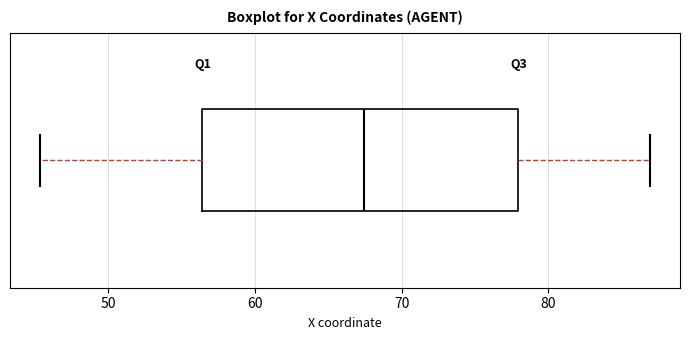

Transcribe this box plot: give where the median line is, the range the box spans, and where the two whiskers end, as read against the x-axis. The values are not printed on the chart, so give them approximately, as read against the axis.

median 67, box 56 to 78, whiskers 45 to 87